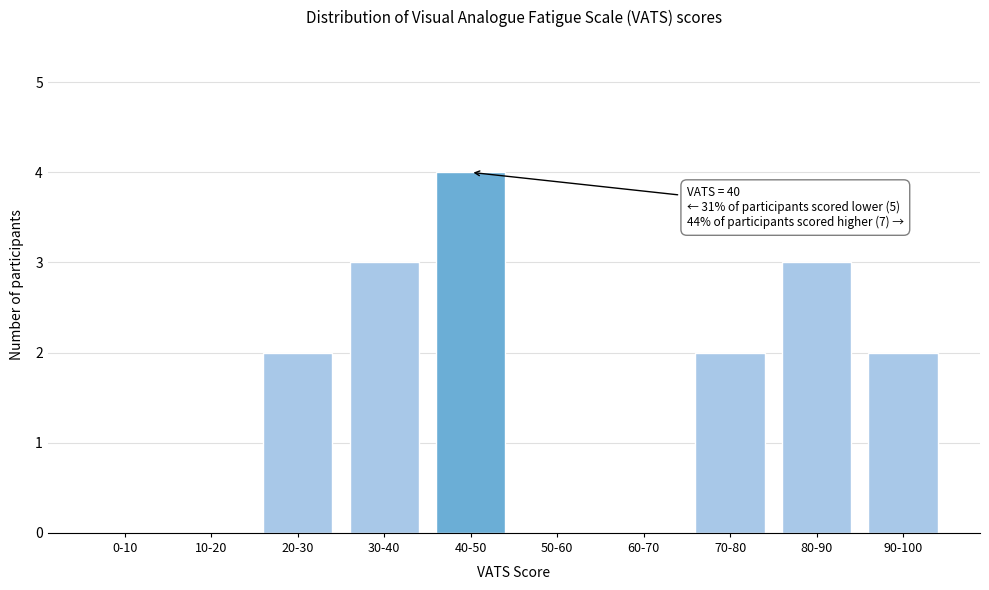

Reading right to left, list all the values displayed in this chart.

90-100=2	80-90=3	70-80=2	60-70=0	50-60=0	40-50=4	30-40=3	20-30=2	10-20=0	0-10=0